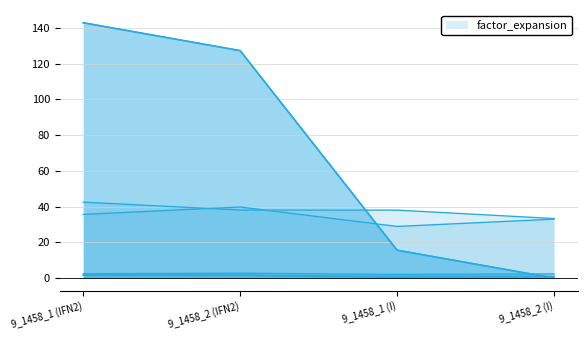

What is the change in value from 9_1458_1 (IFN2) to 9_1458_2 (IFN2)?

-15.6